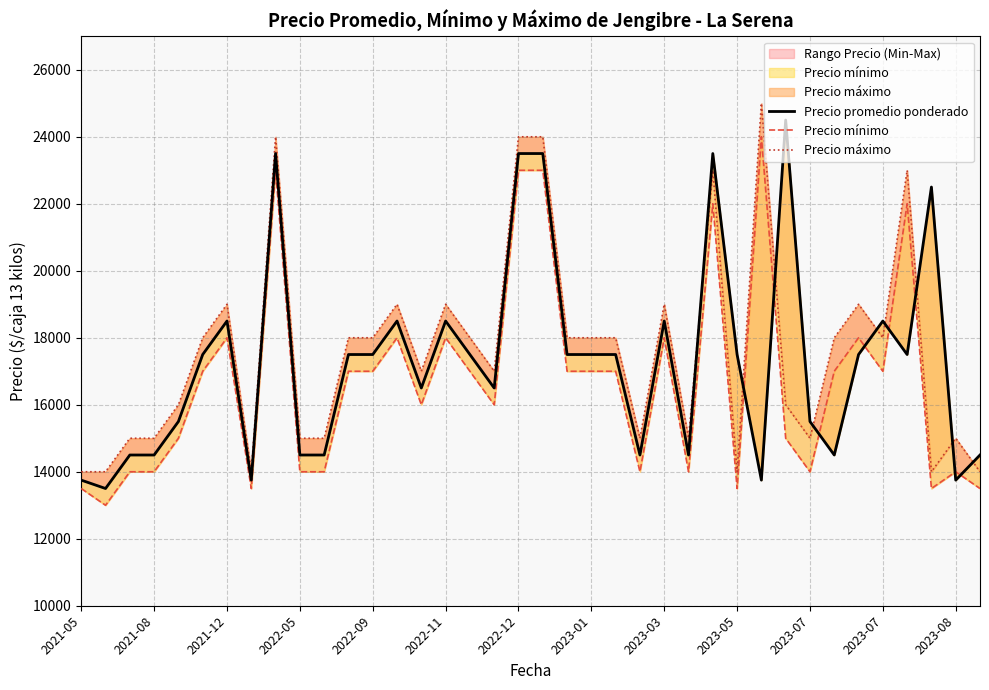

What is the difference between the maximum and minimum values in the Precio mínimo series?

11000